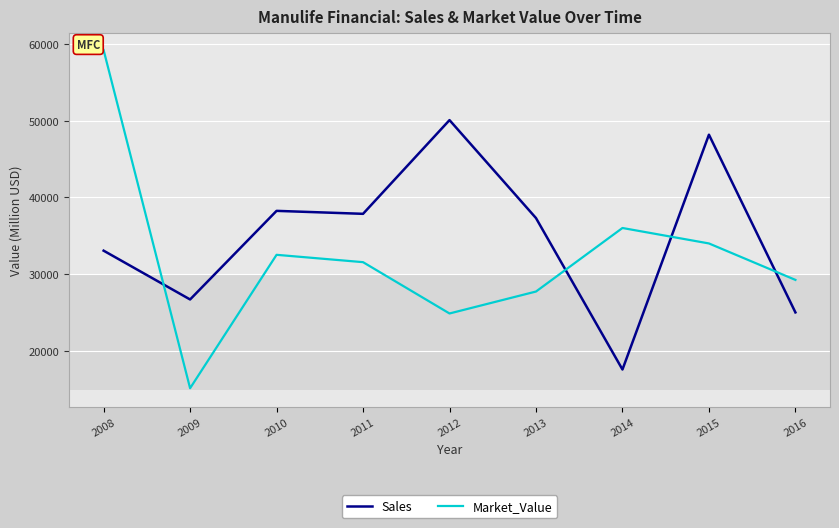

What is the minimum value for Sales?

17617